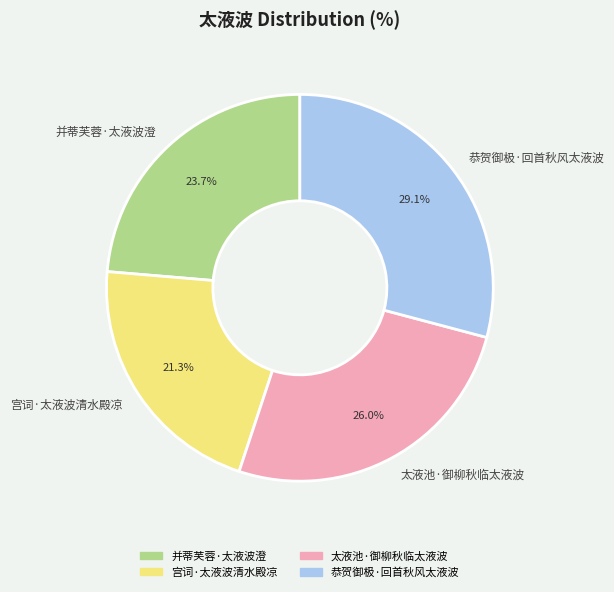

Count the number of slices in the pie.

4